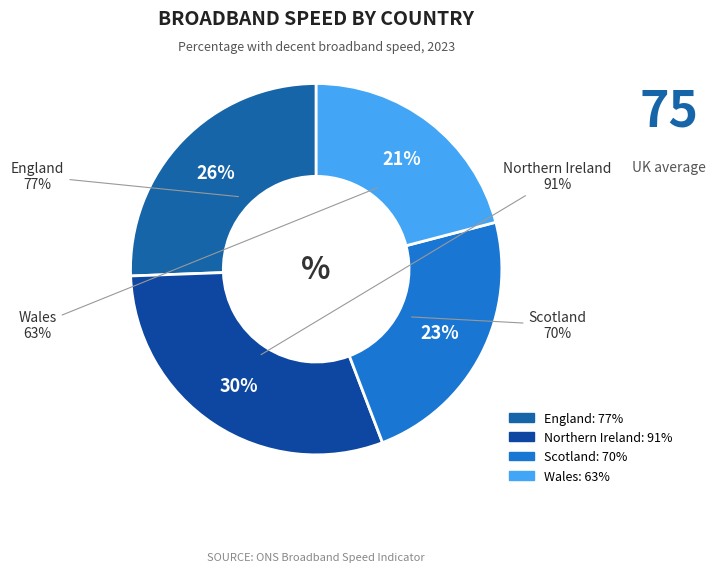

Is it true that Northern Ireland is 30% of the pie?

True